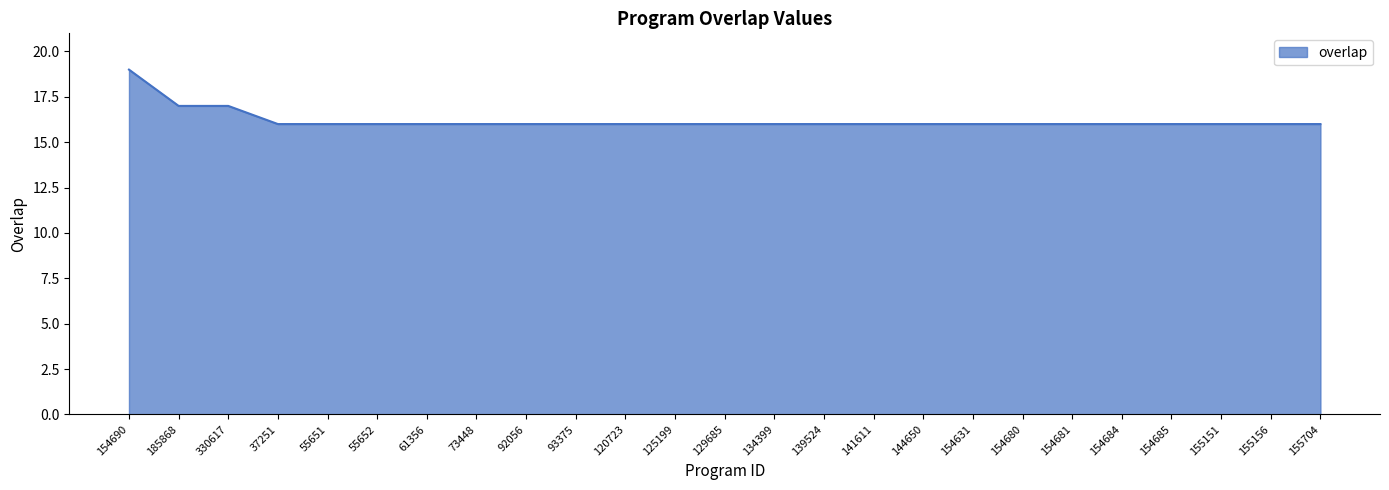

What is the greatest value displayed?

19